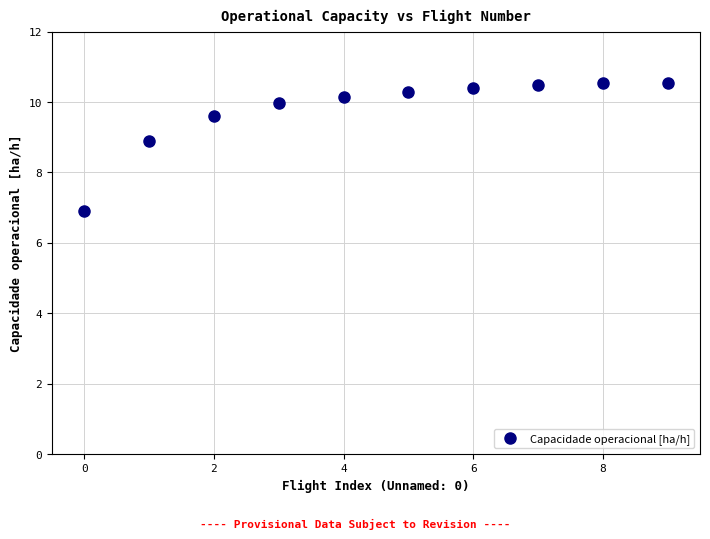

What is the range of Y values (max minus min)?

3.6